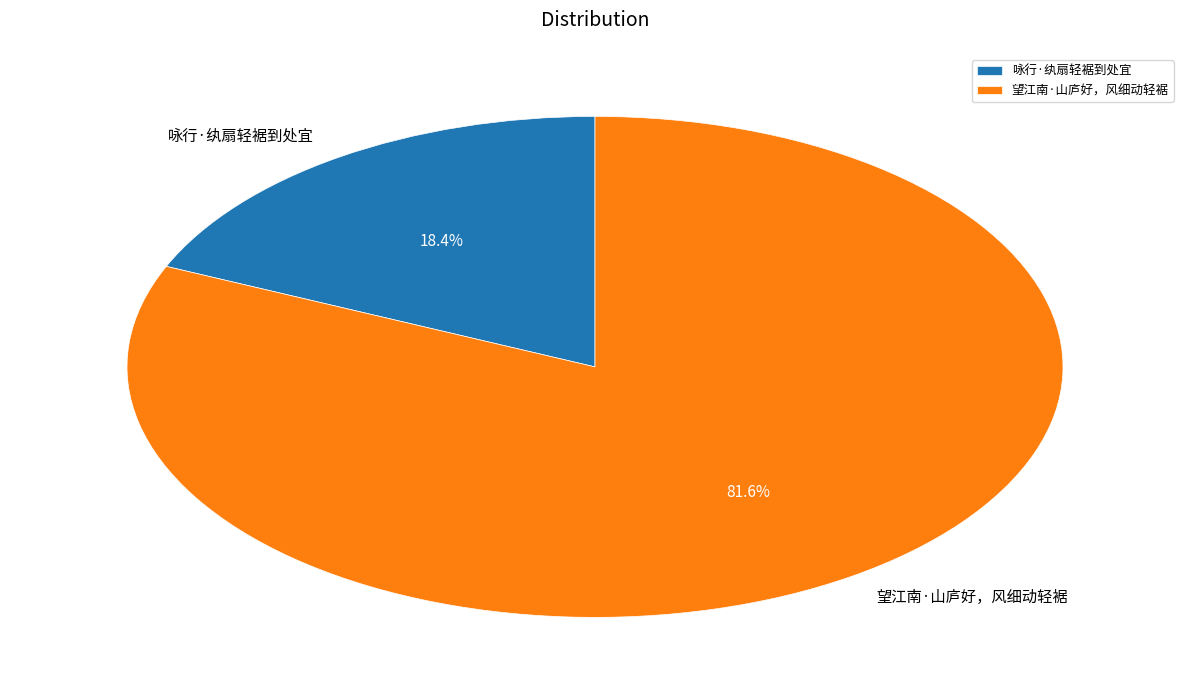

To the nearest percent, what percentage of the pie is 望江南·山庐好，风细动轻裾?

82%